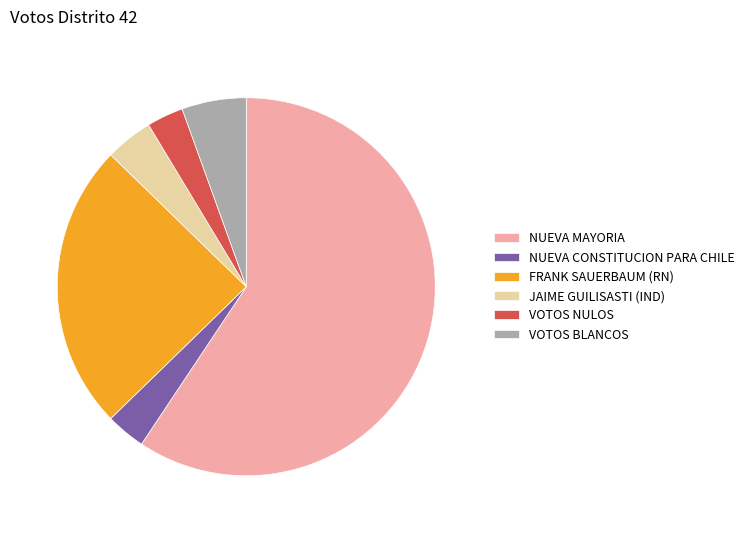

What is the ratio of the value at VOTOS BLANCOS to the value at NUEVA CONSTITUCION PARA CHILE?

1.6